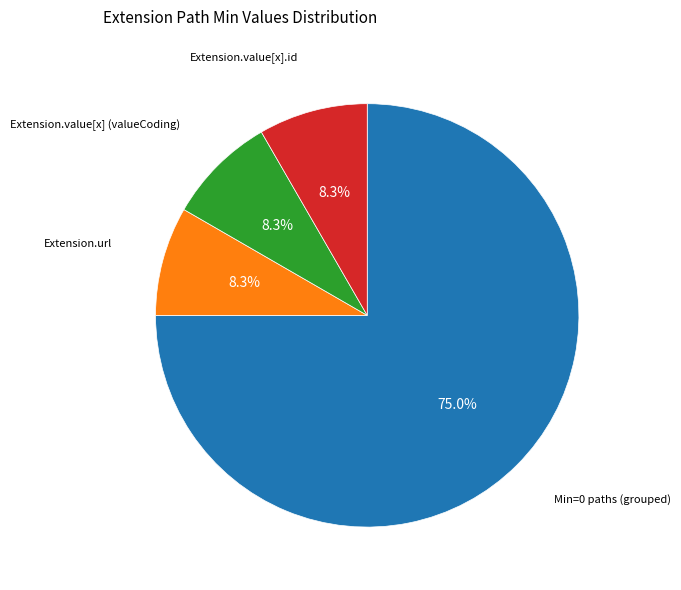

Is there a majority slice in this chart?

Yes